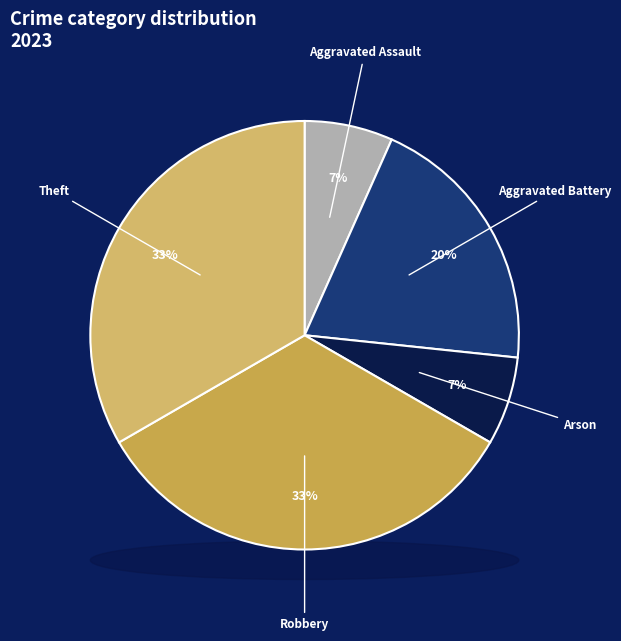

Which category has the biggest portion of the pie?

Robbery